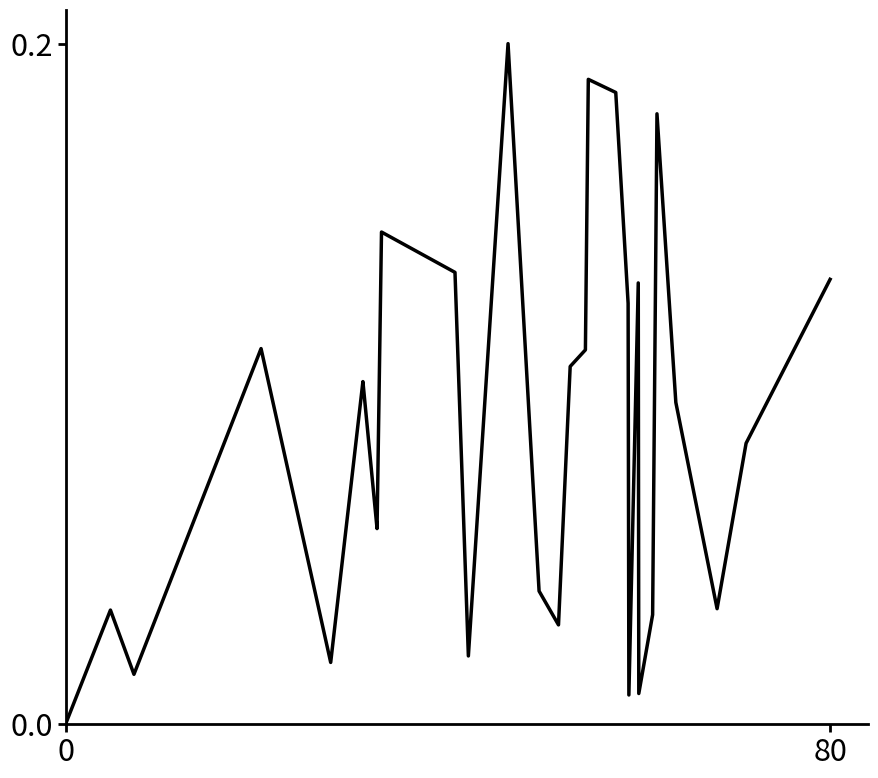

How many lines are shown in the chart?

1